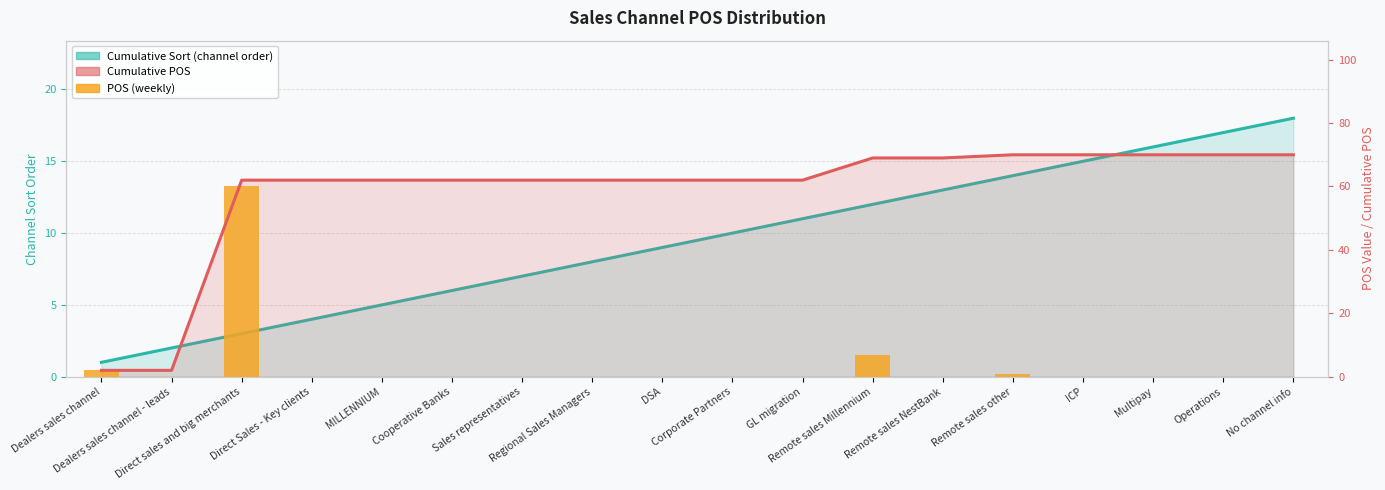

The chart shows a value of 21 at Corporate Partners. True or false?

False